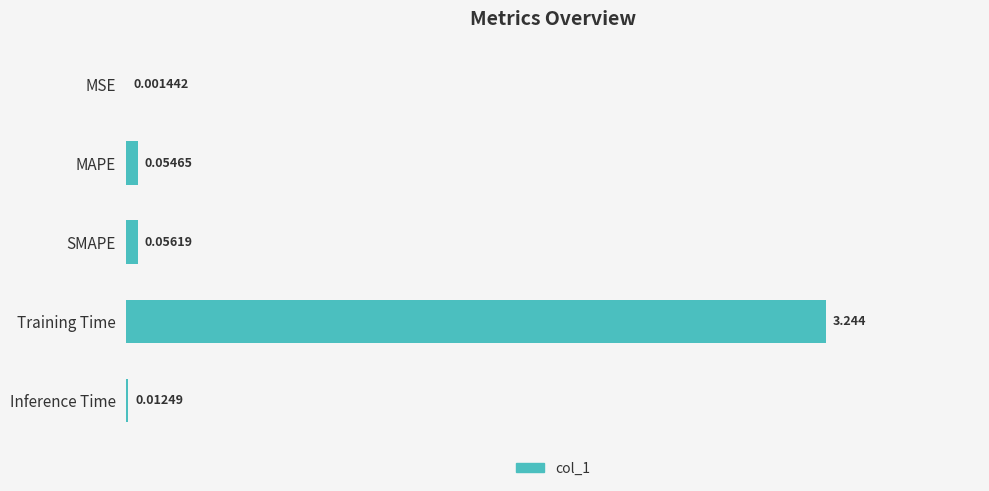

Between MAPE and Training Time, which is larger?

Training Time